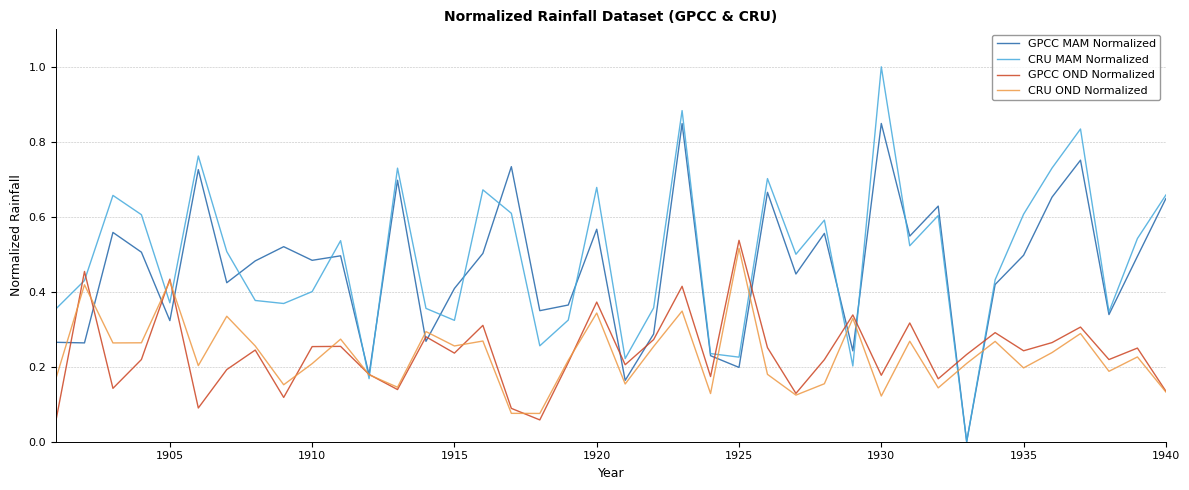

Does the chart have visible grid lines?

Yes